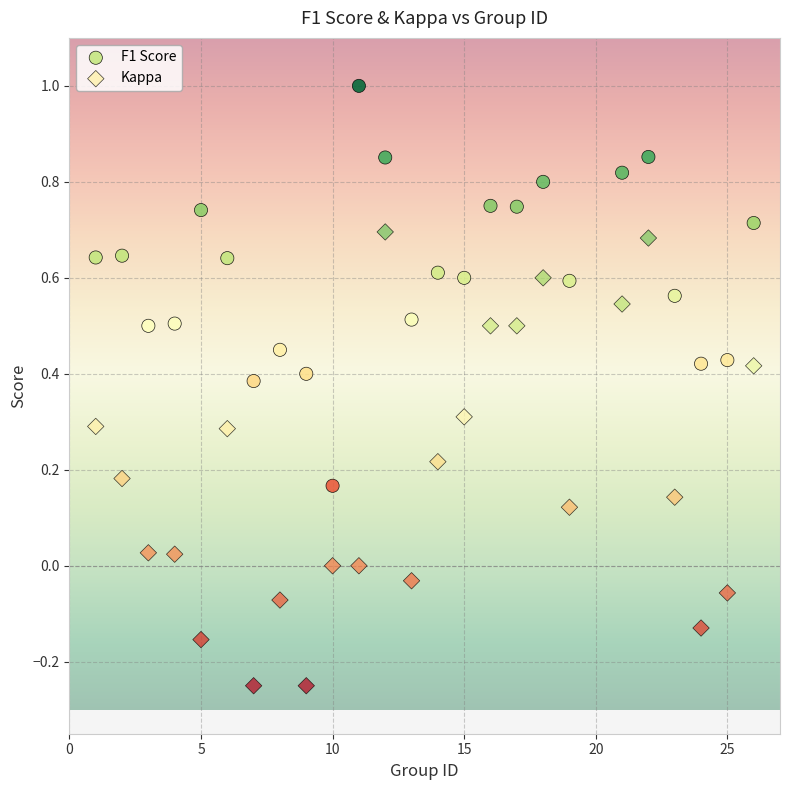

Across all data points, what is the range of X values (max minus min)?

25.0